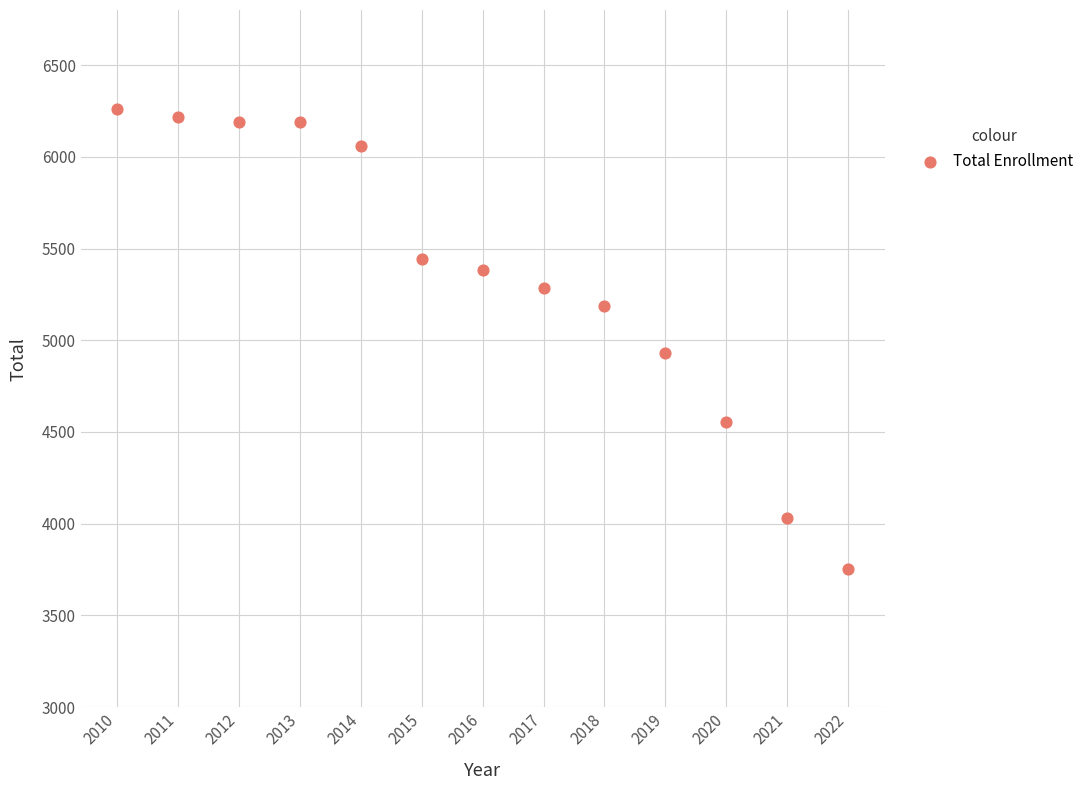

What Y value in the scatter plot is closest to 5006?

4929